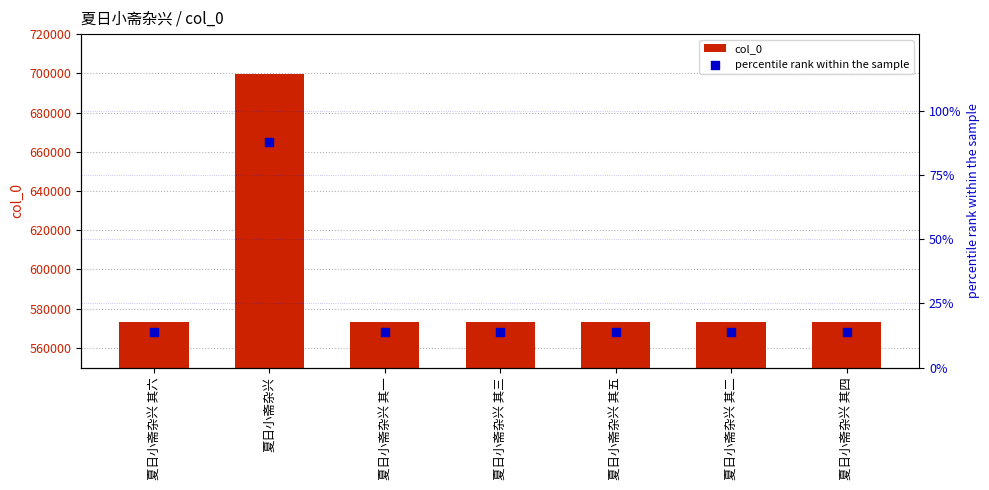

Which series reaches the maximum Y coordinate?

col_0